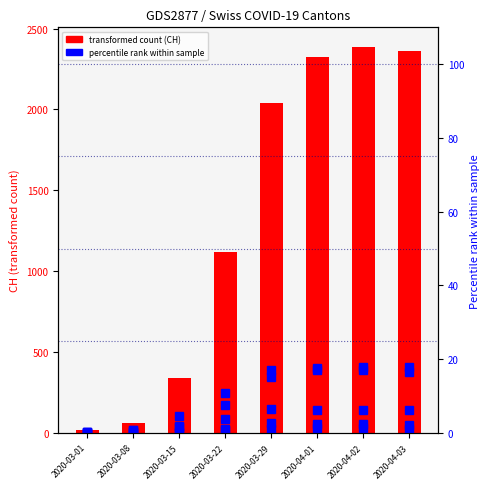

Which has a higher value, 2020-04-02 or 2020-03-15?

2020-04-02